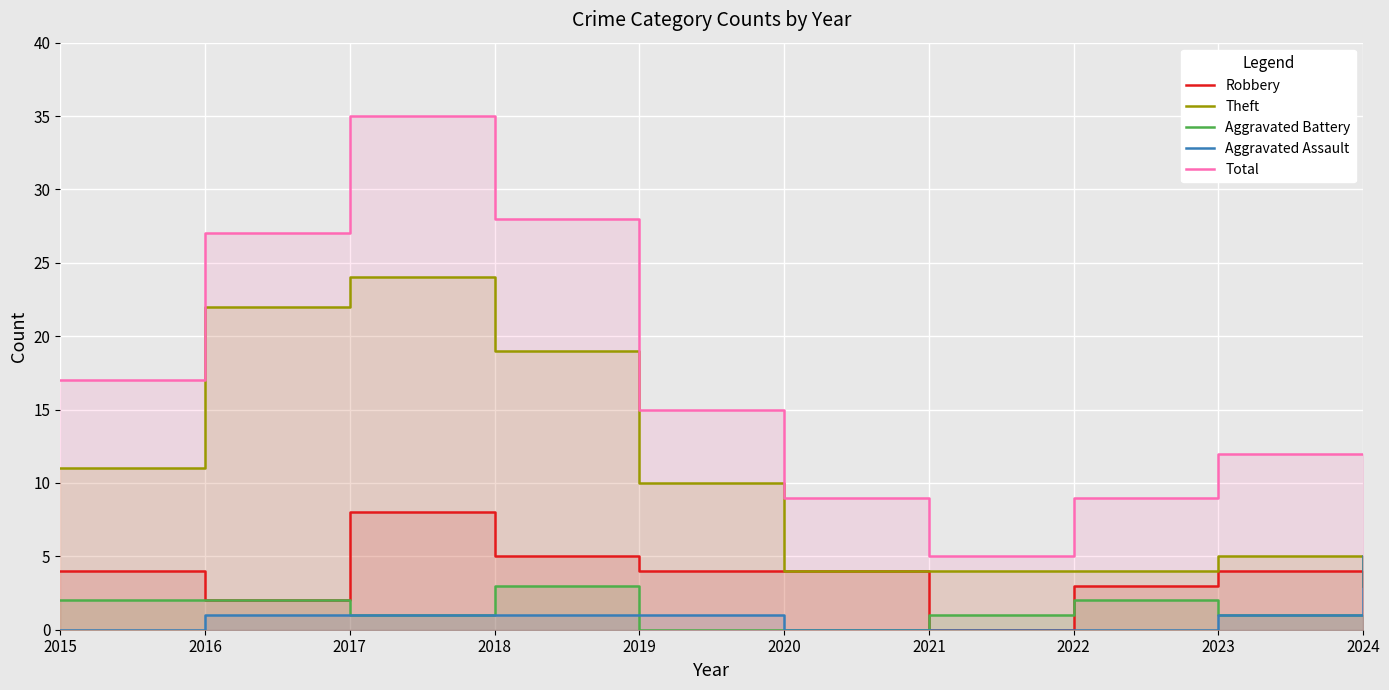

Is it true that Total equals 19 at 2023?

False